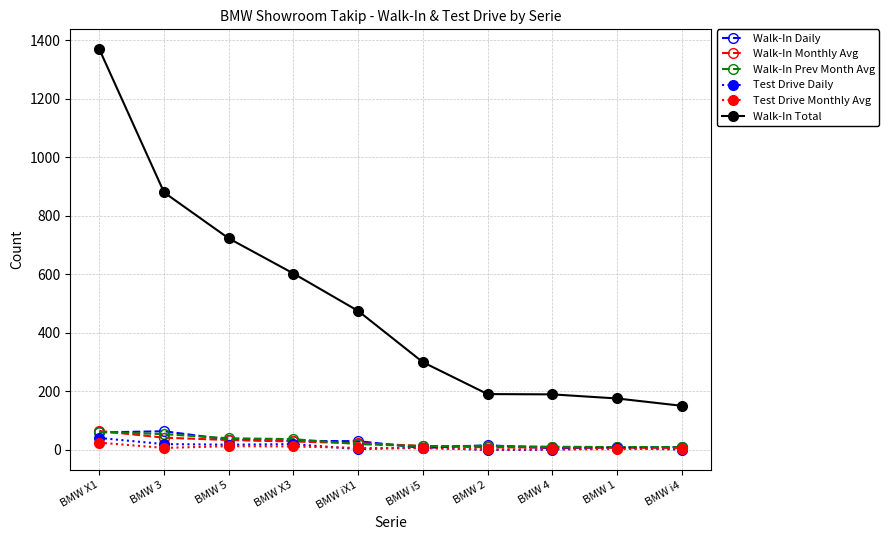

Which category has the highest value in the Test Drive Daily series?

BMW X1